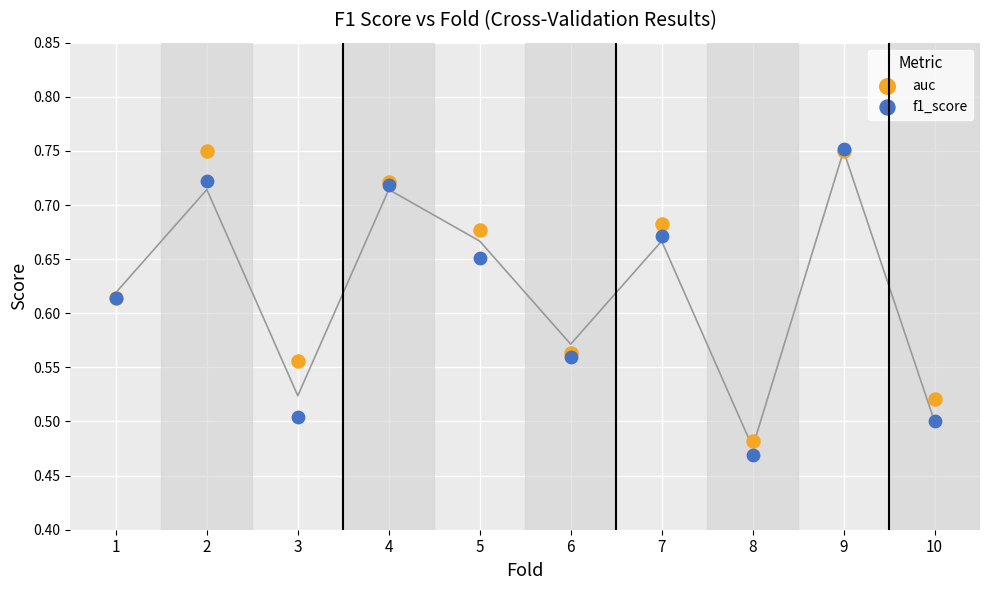

Which series has the widest spread of Y values?

f1_score